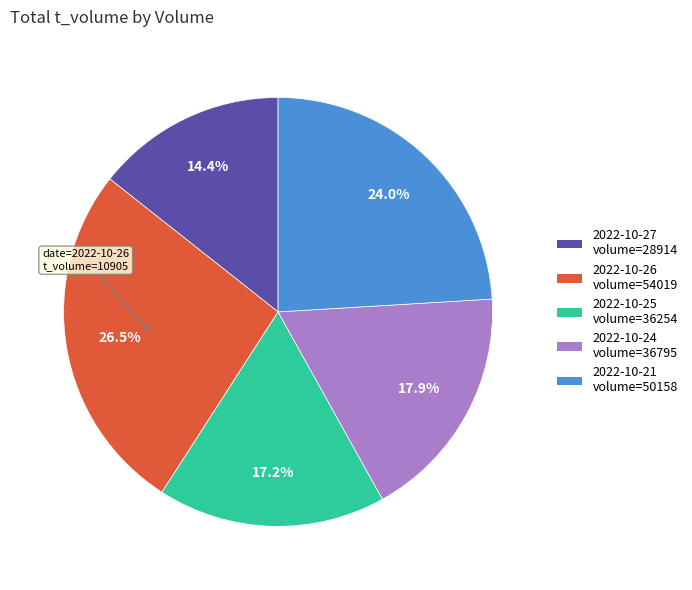

How many segments does this pie chart have?

5